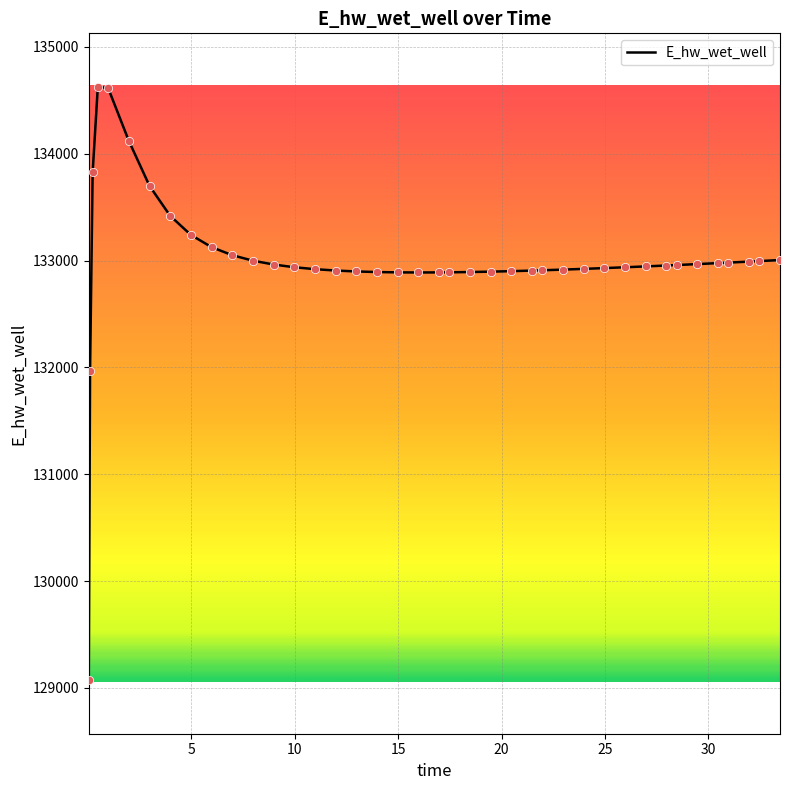

What is the difference between the maximum and minimum values?

5557.6